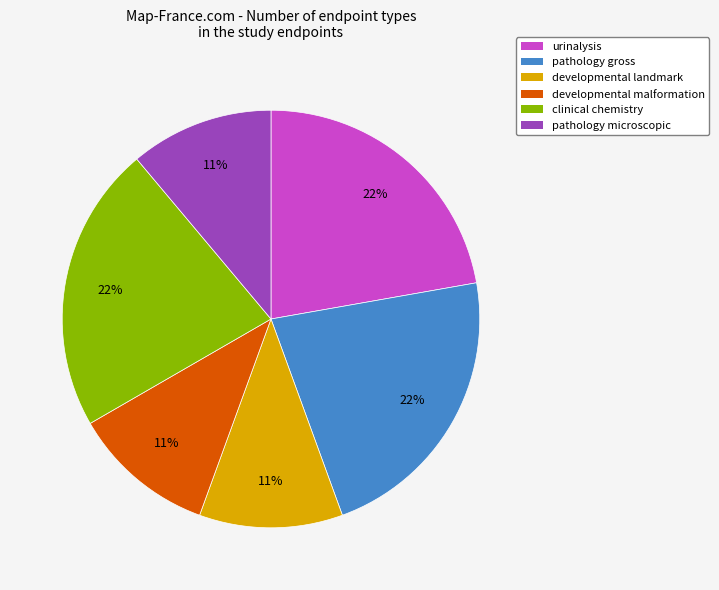

How many slices are in this pie chart?

6